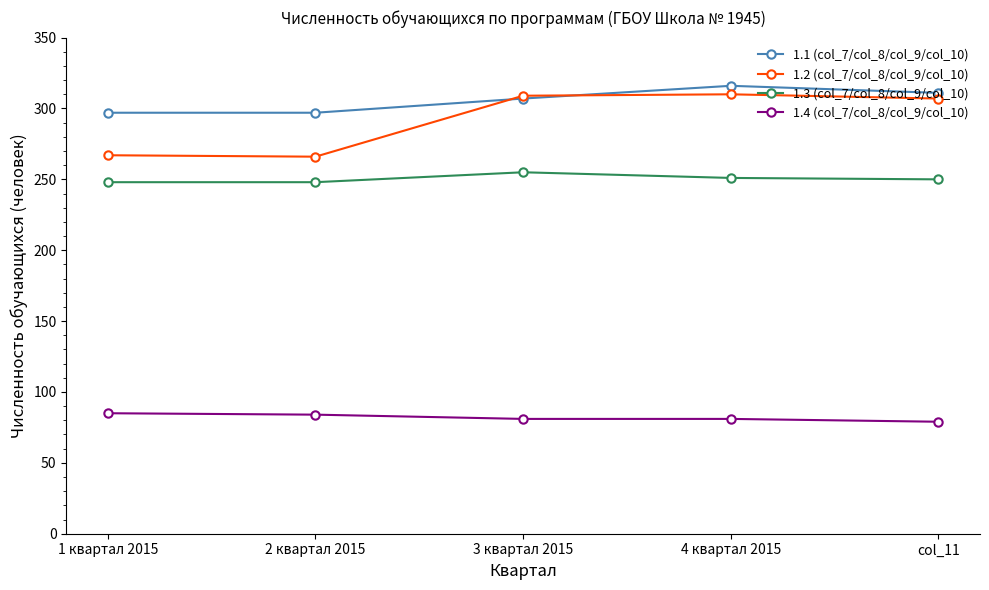

The value of 1.4 (col_7/col_8/col_9/col_10) at 1 квартал 2015 is 85. True or false?

True